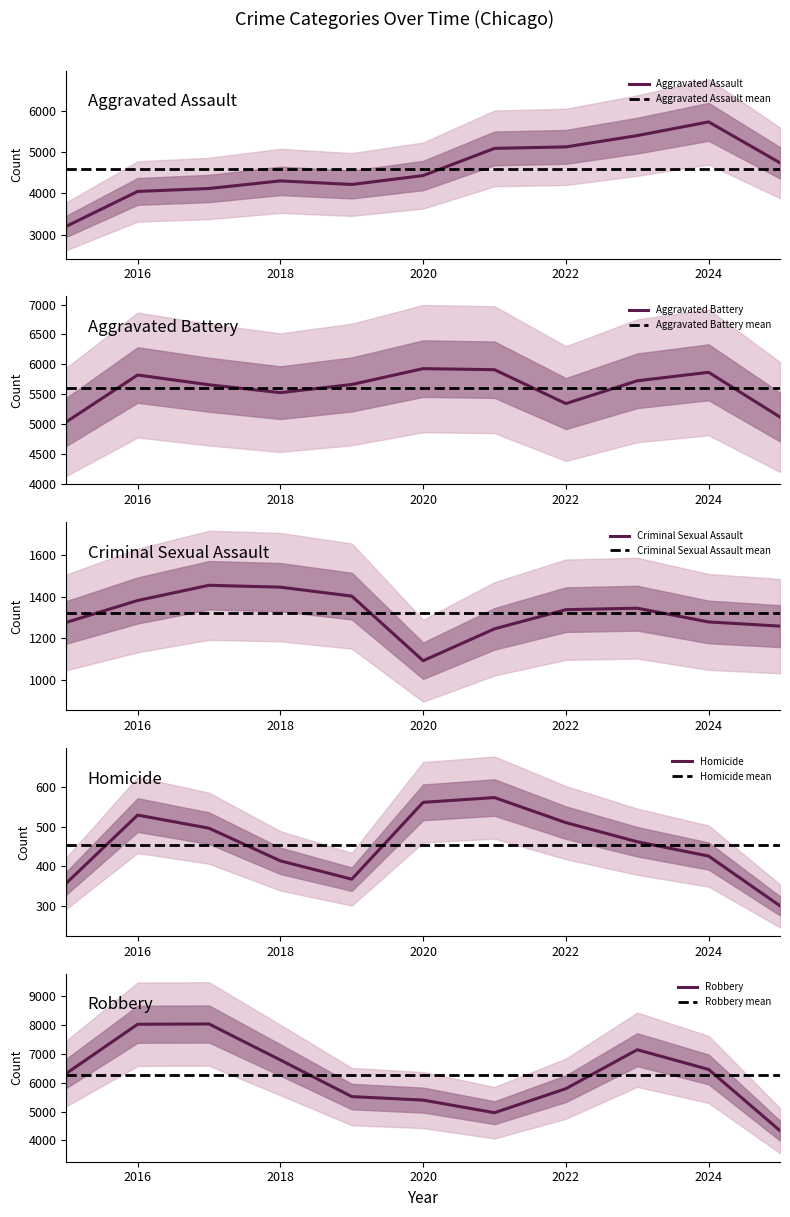

Reading right to left, transcribe all the data shown in this chart.

Aggravated Assault: 2025=4739	2024=5729	2023=5398	2022=5125	2021=5089	2020=4432	2019=4216	2018=4303	2017=4119	2016=4048	2015=3205
Aggravated Battery: 2025=5115	2024=5865	2023=5723	2022=5341	2021=5909	2020=5927	2019=5661	2018=5524	2017=5656	2016=5820	2015=5034
Criminal Sexual Assault: 2025=1258	2024=1278	2023=1344	2022=1337	2021=1245	2020=1092	2019=1402	2018=1445	2017=1454	2016=1381	2015=1276
Homicide: 2025=301	2024=426	2023=462	2022=510	2021=573	2020=561	2019=368	2018=414	2017=496	2016=529	2015=358
Robbery: 2025=4338	2024=6460	2023=7143	2022=5793	2021=4960	2020=5397	2019=5519	2018=6787	2017=8036	2016=8026	2015=6322